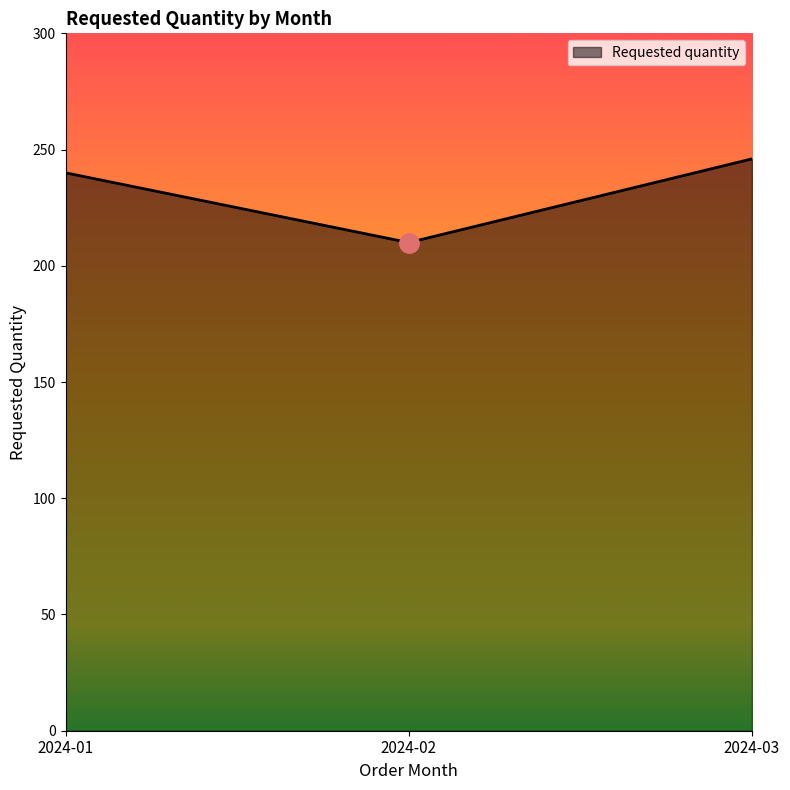

Which category has the lowest value across all series?

2024-02